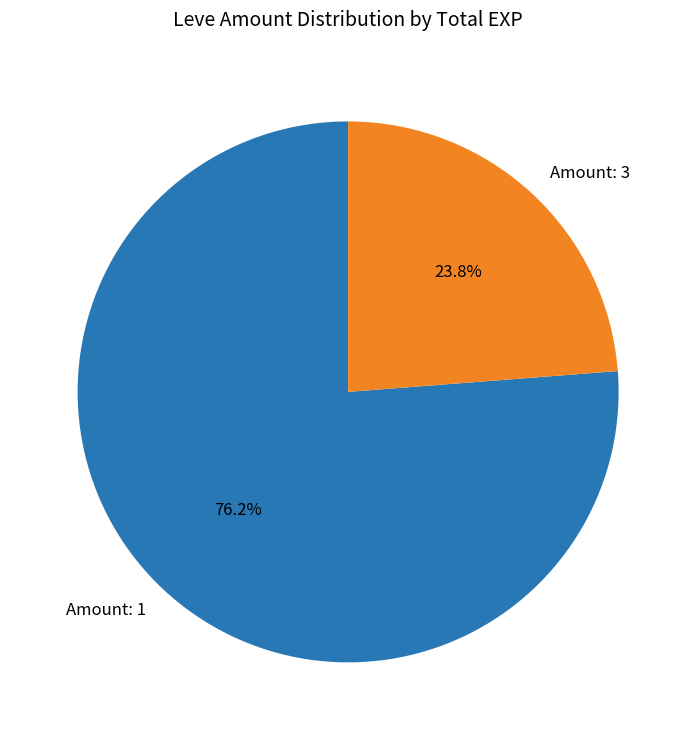

What portion of the pie excludes Amount: 3?

76.2%